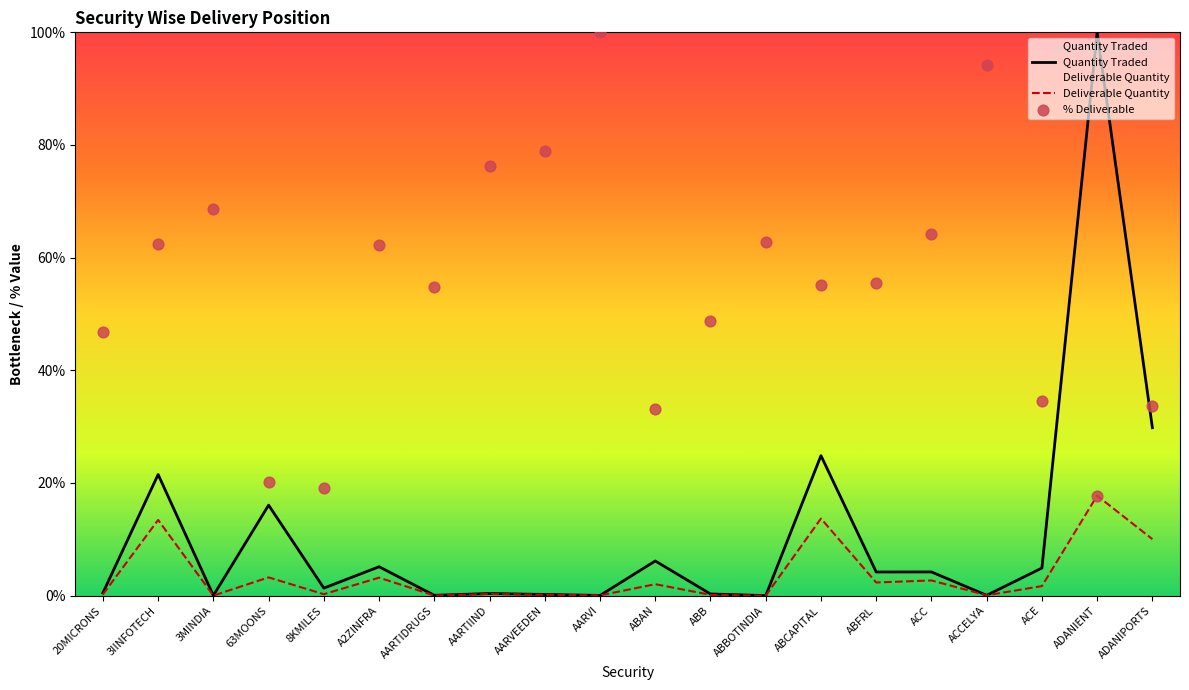

Which series contains the highest Y value?

Quantity Traded